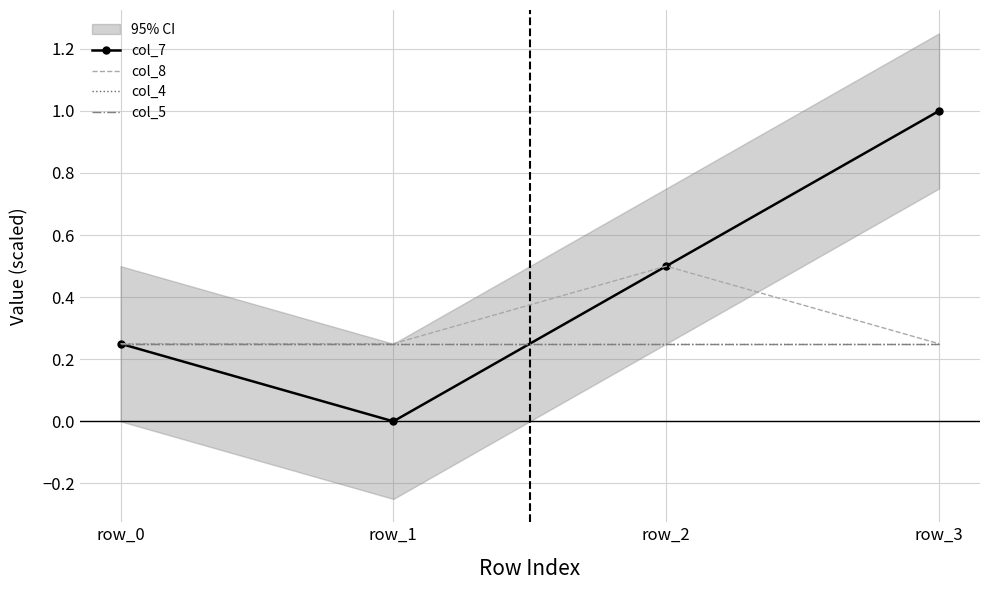

What is the difference between the maximum and minimum values in the col_8 series?

0.2